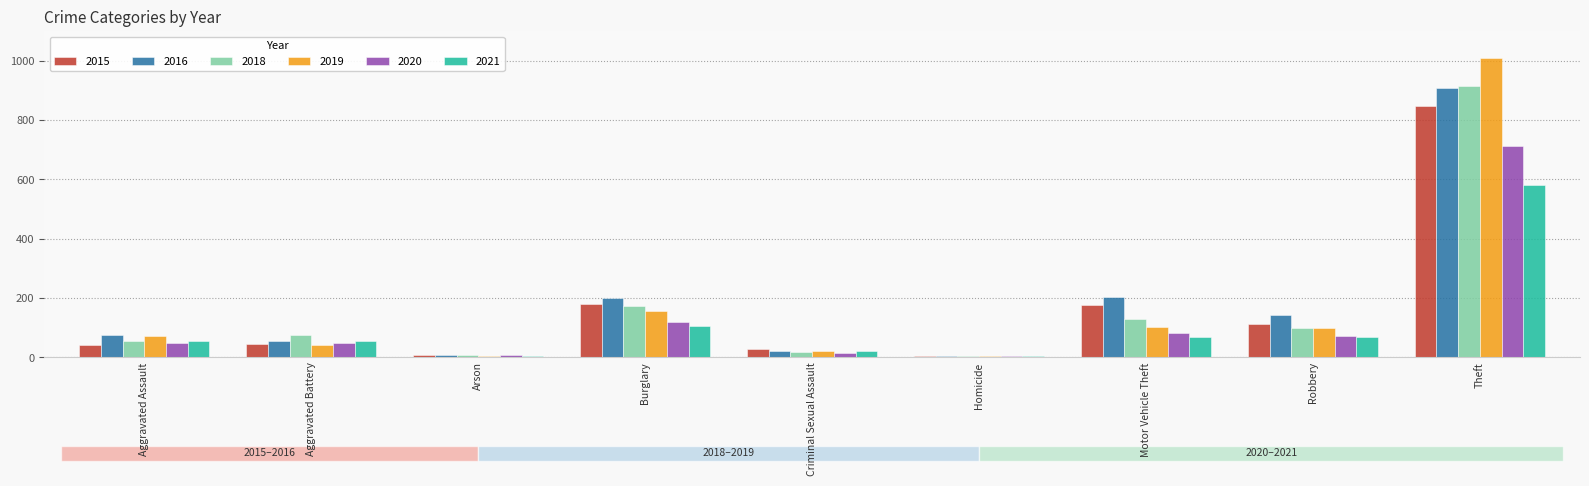

Is the value of 2015 at Aggravated Assault greater than the value of 2020 at Burglary?

No